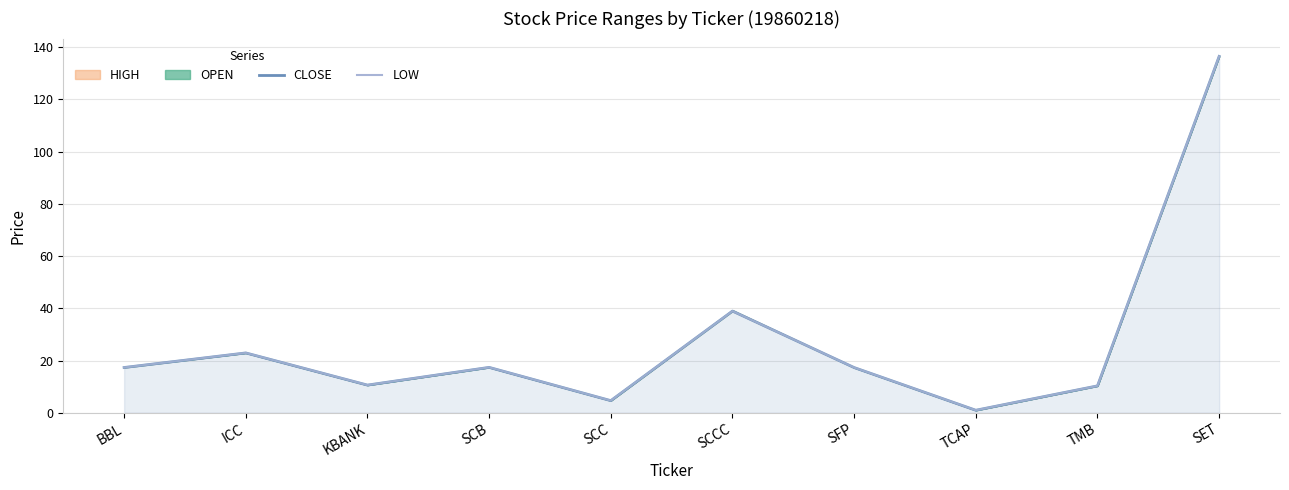

Reading left to right, extract all data points from this chart.

CLOSE: BBL=17.3	ICC=22.9	KBANK=10.6	SCB=17.4	SCC=4.6	SCCC=38.9	SFP=17.3	TCAP=0.9	TMB=10.3	SET=136.5
LOW: BBL=17.3	ICC=22.9	KBANK=10.6	SCB=17.4	SCC=4.6	SCCC=38.9	SFP=17.3	TCAP=0.9	TMB=10.3	SET=136.5